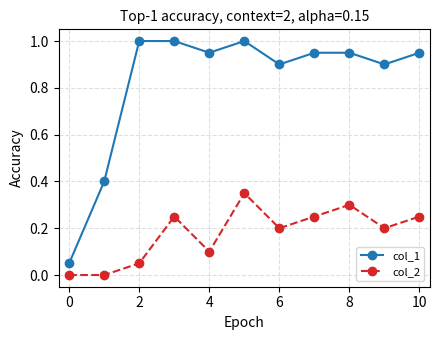

Rank the series by their maximum value, from highest to lowest.

col_1, col_2